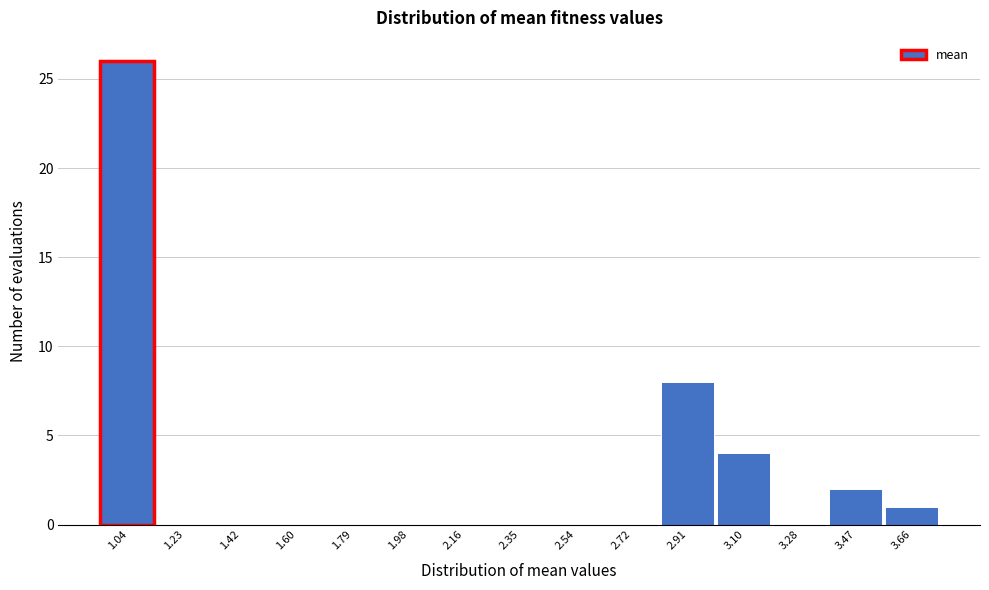

What is the maximum value shown in the chart?

26